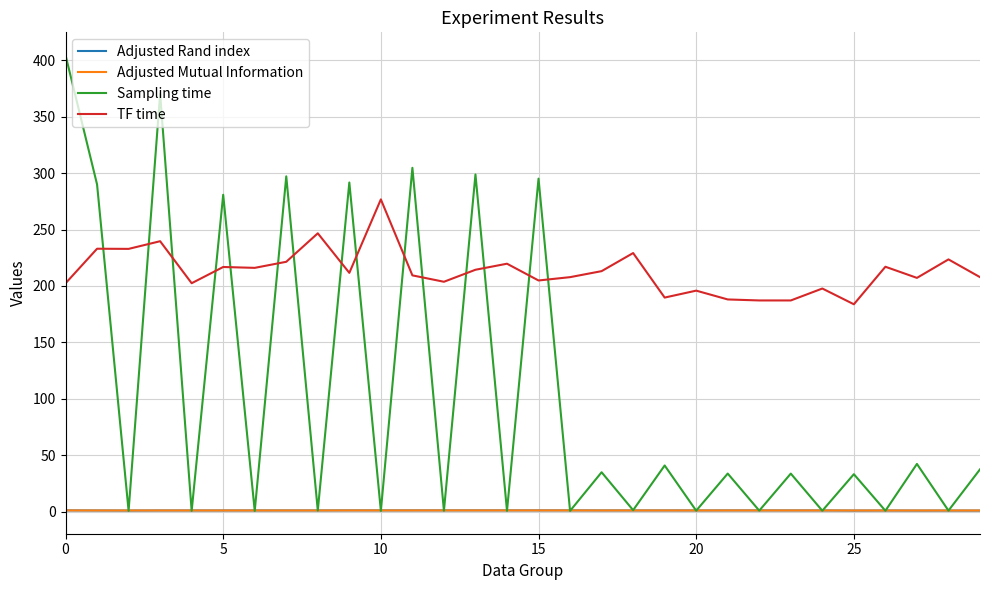

True or false: TF time and Adjusted Mutual Information cross at least once.

False